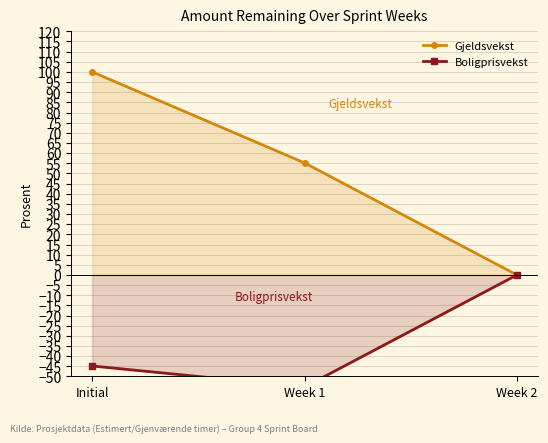

Where is Boligprisvekst nearest to the value -27?

Initial